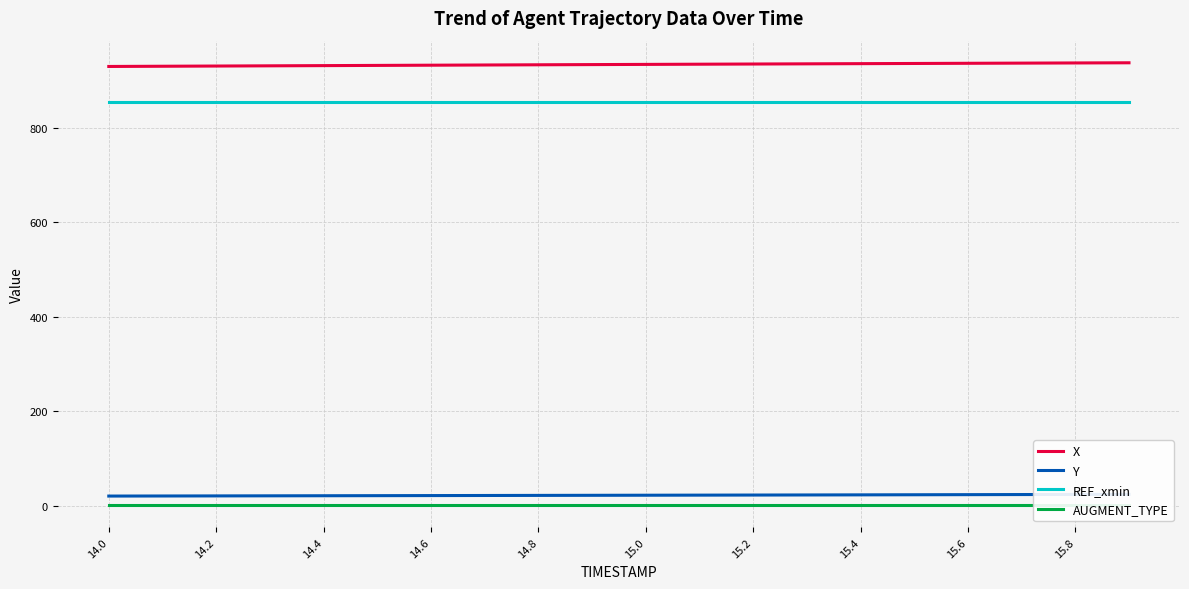

True or false: Y and X cross at least once.

False